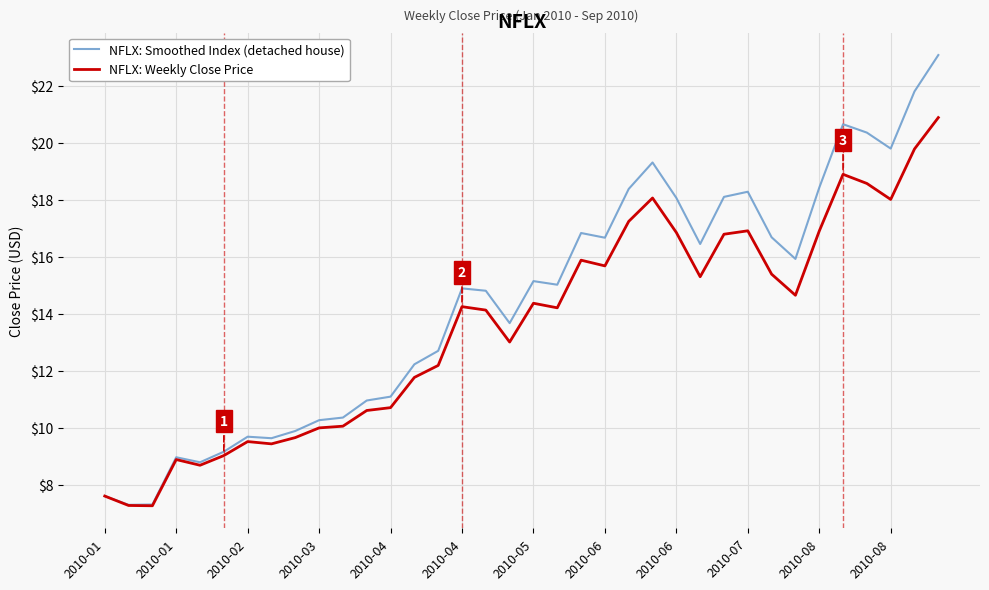

List the series in order of their peak value, lowest first.

NFLX: Weekly Close Price, NFLX: Smoothed Index (detached house)